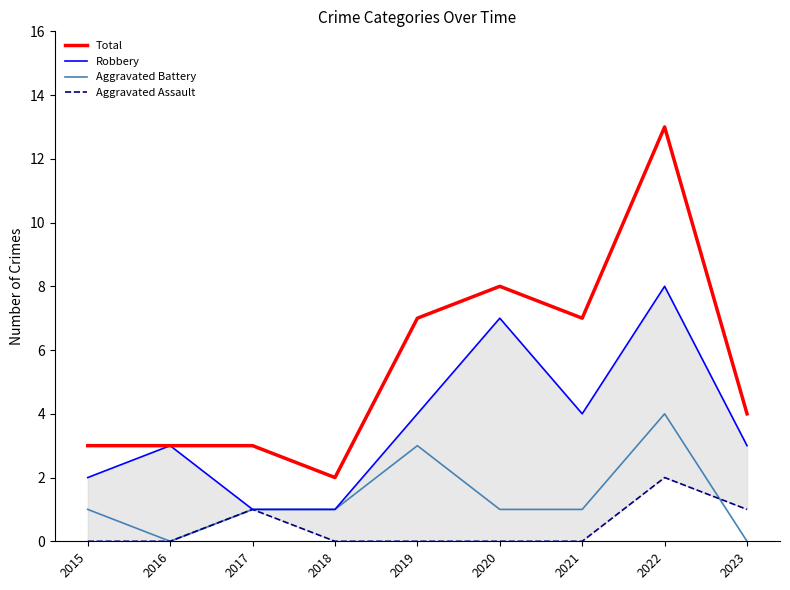

Which has a higher value, 2018 or 2020?

2020